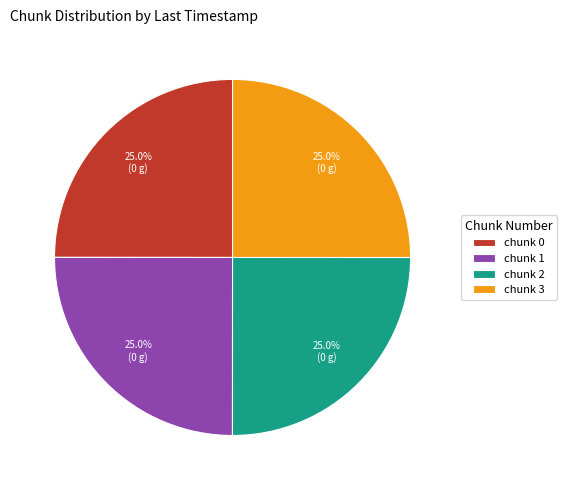

What percentage do chunk 3 and chunk 1 together represent?

50.0%